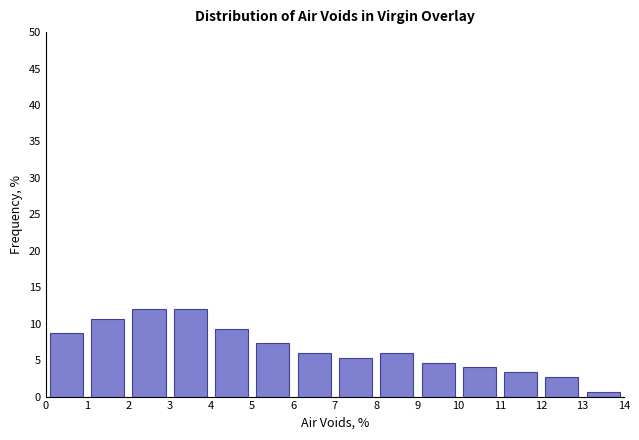

How tall is the bar that spans 11 to 12 on the x-axis? The values are not printed on the chart, so give them approximately, as read against the axis.

3.5